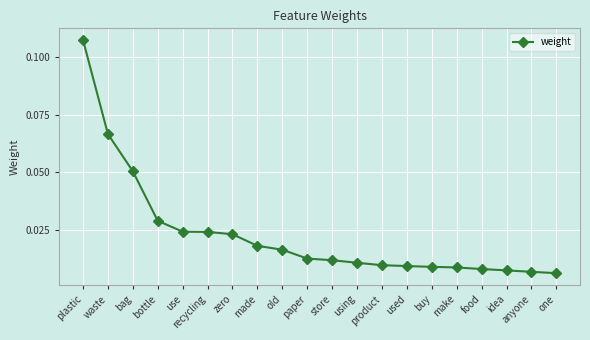

Between bottle and buy, which is larger?

bottle